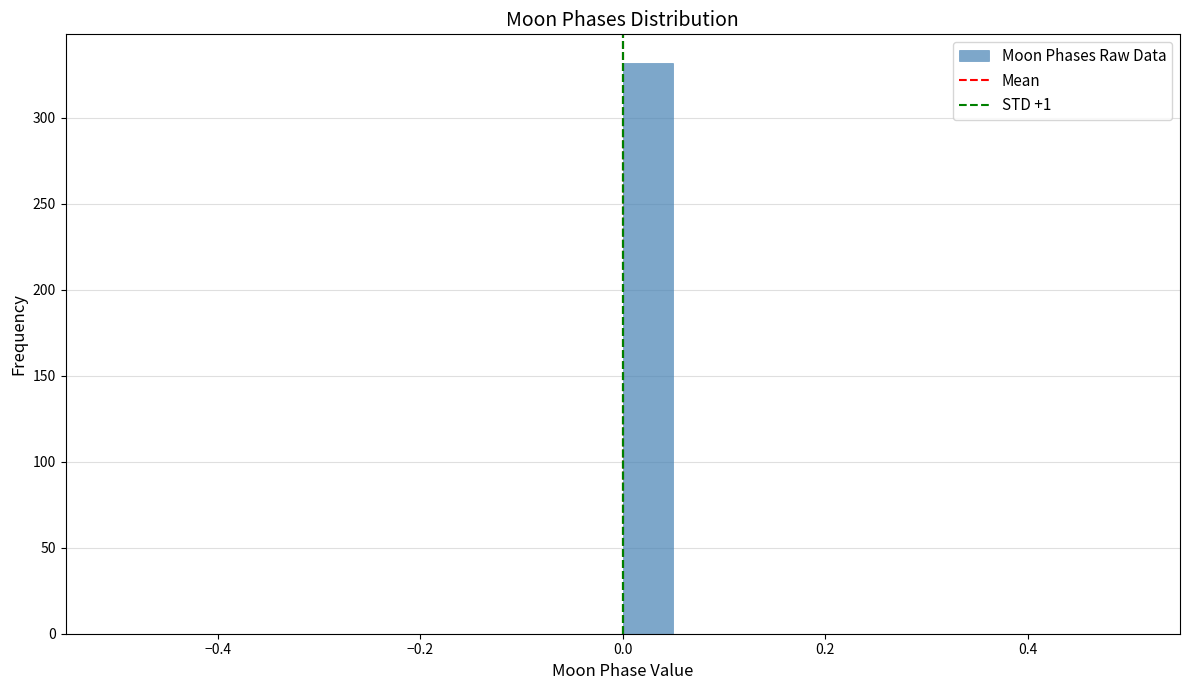

Read against the x-axis, roughly where is the centre of the tallest bar?

0.02